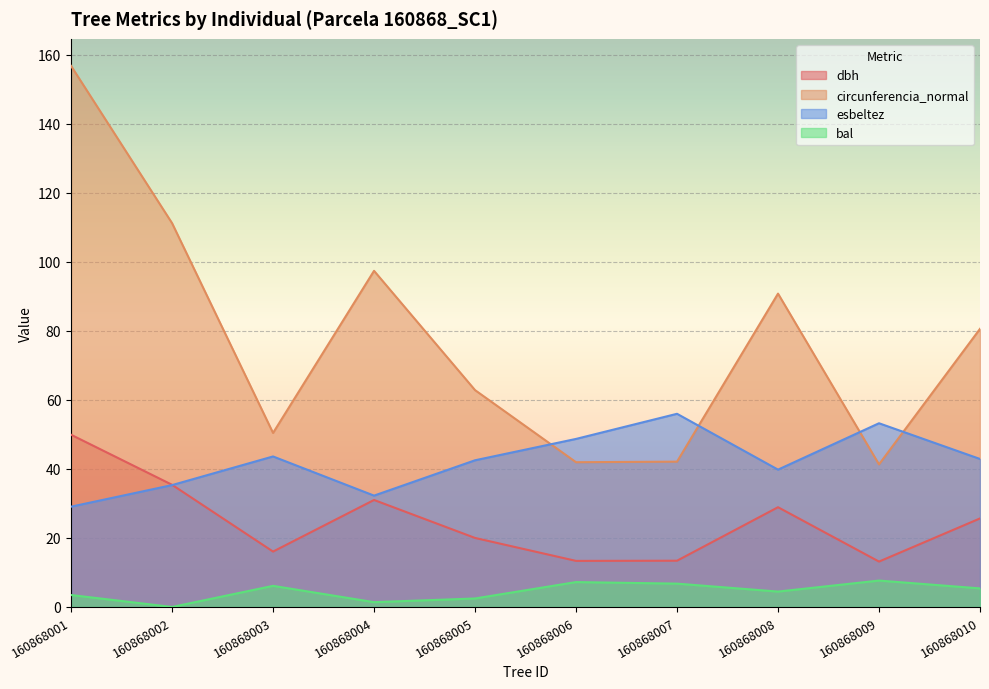

Which category has the lowest value across all series?

160868002